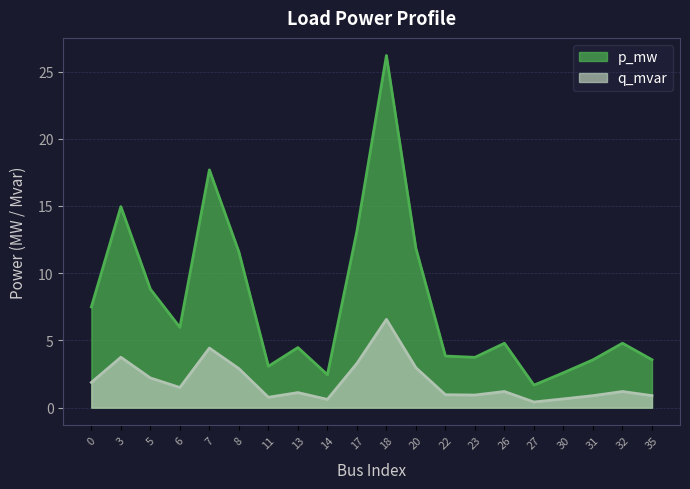

What is the spread (max minus min) of values at 7?

13.3